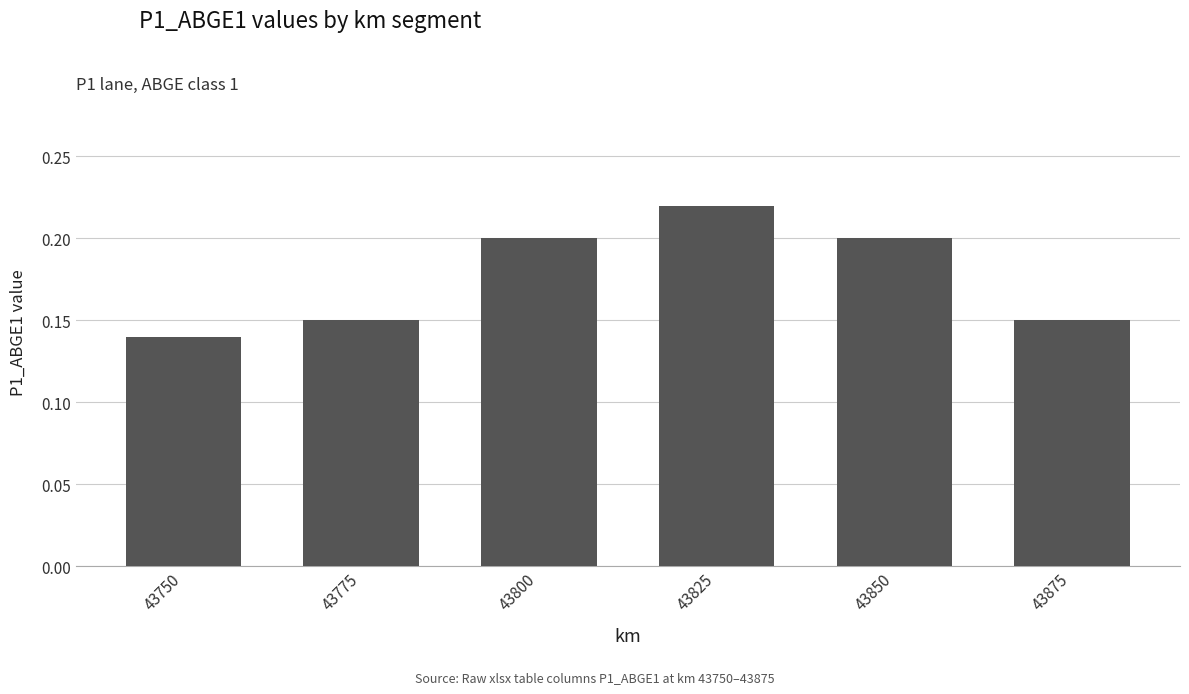

Which has a higher value, 43825 or 43750?

43825